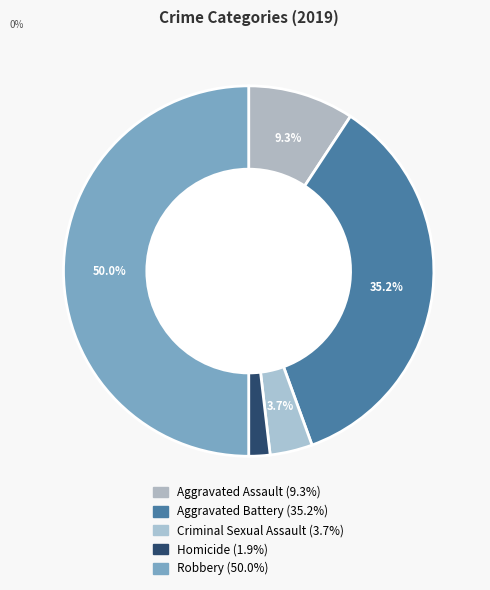

Which slice is the smallest?

Homicide